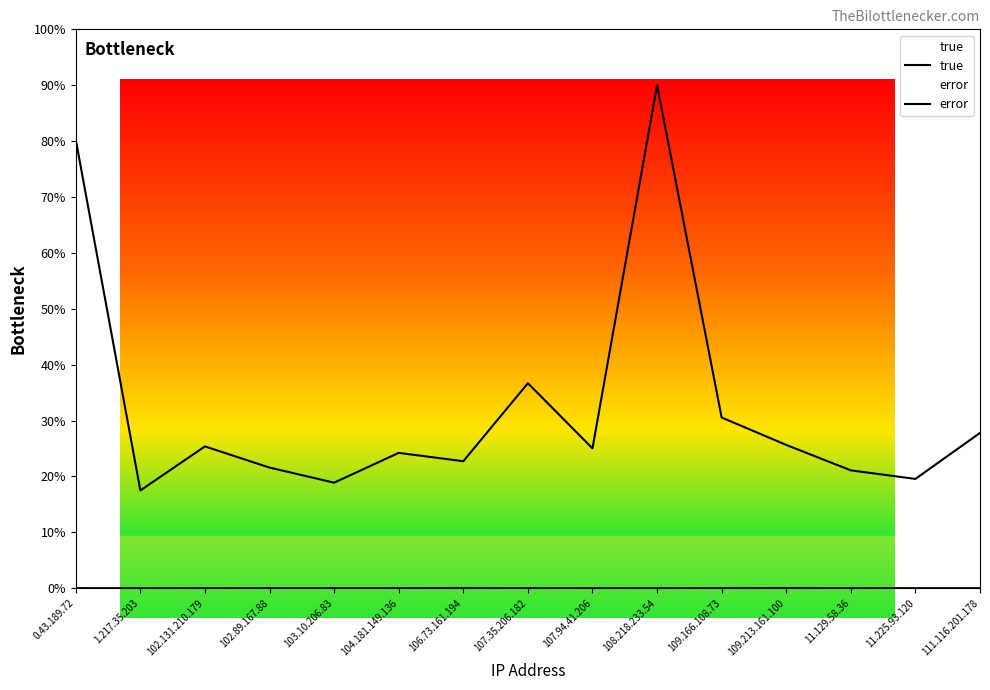

Does the chart display data point markers on the line(s)?

No